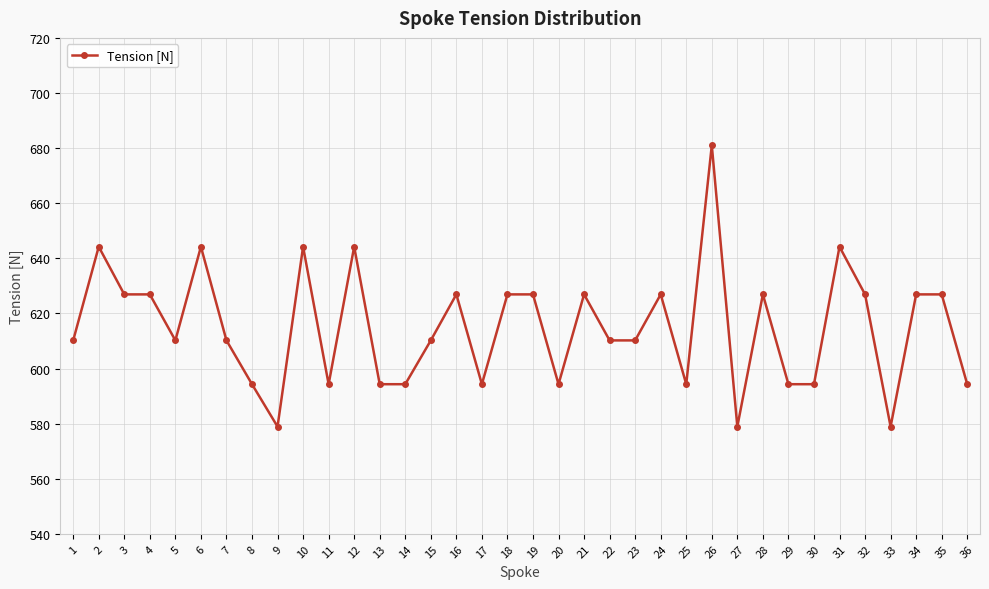

True or false: the data shows 626.9 at 16.

True